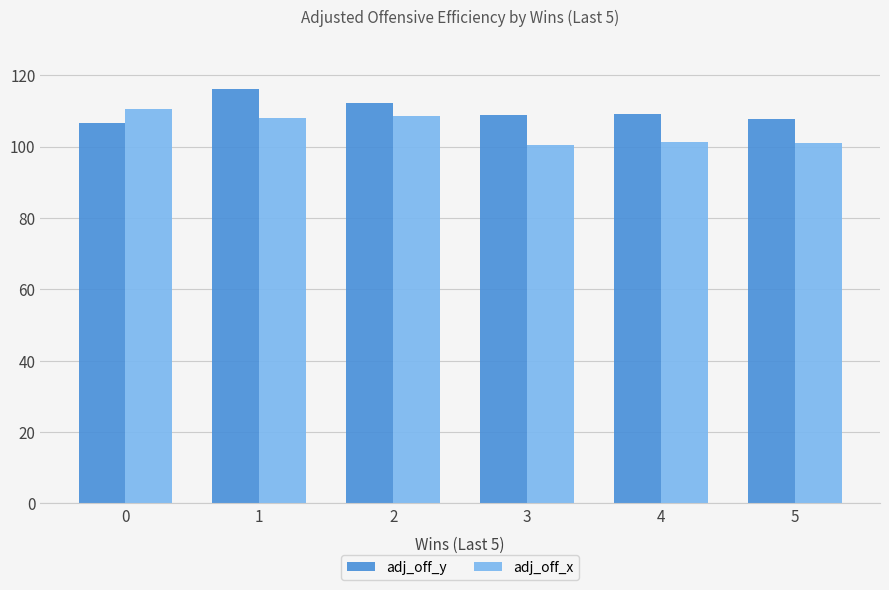

List the series in order of their overall mean, highest first.

adj_off_y, adj_off_x